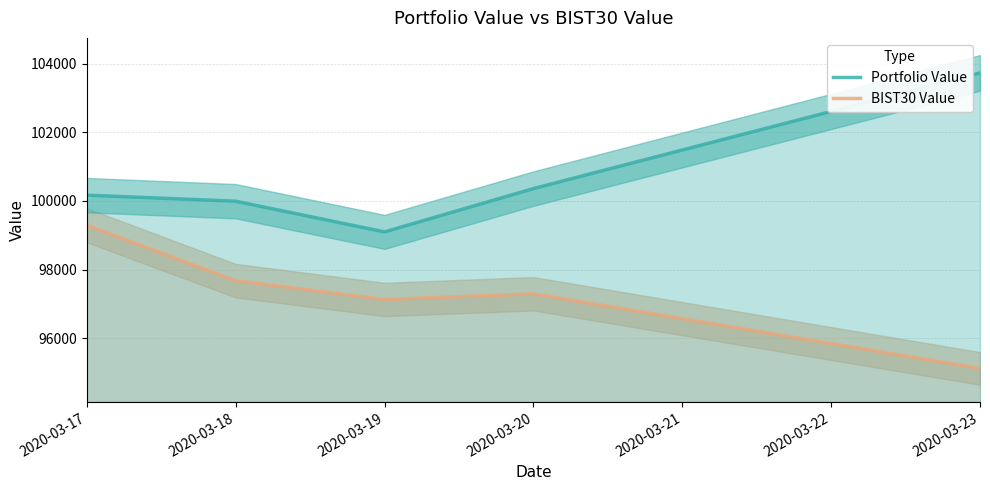

At 2020-03-19, list the series in order from smallest to largest.

BIST30 Value, Portfolio Value